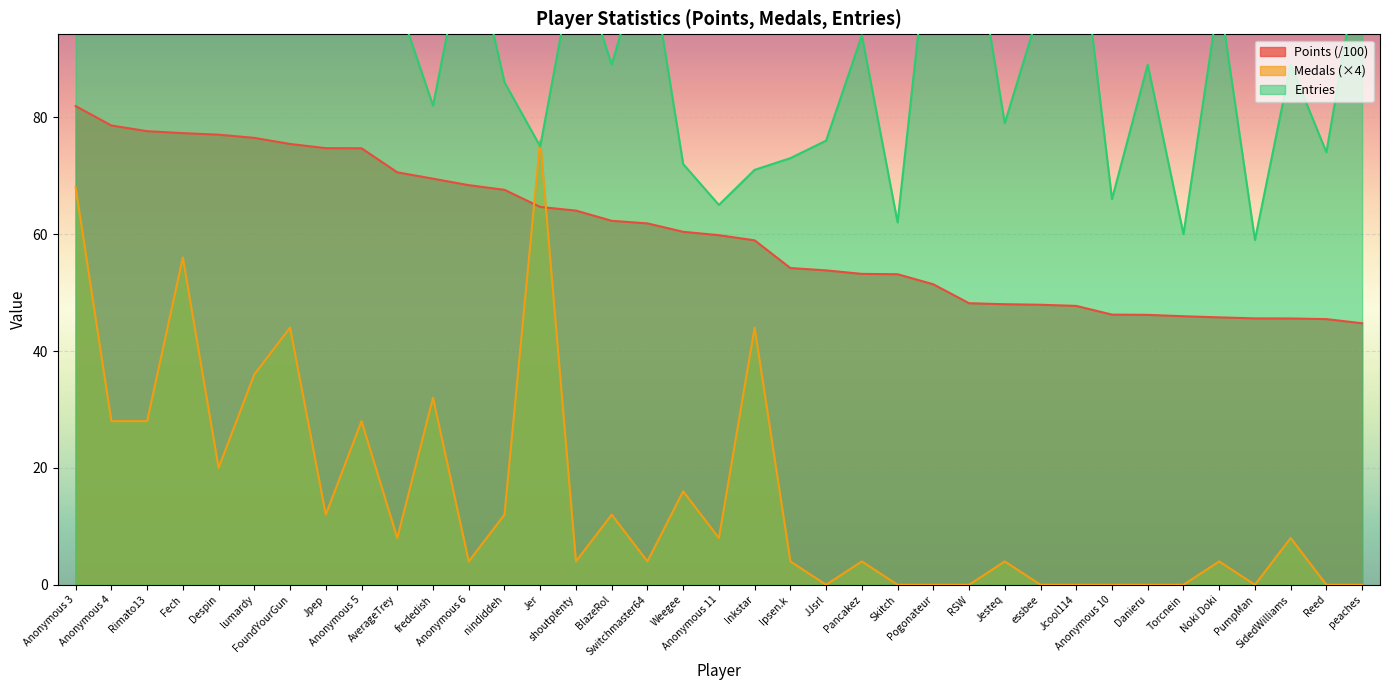

What is the maximum value shown in the chart?

118.0